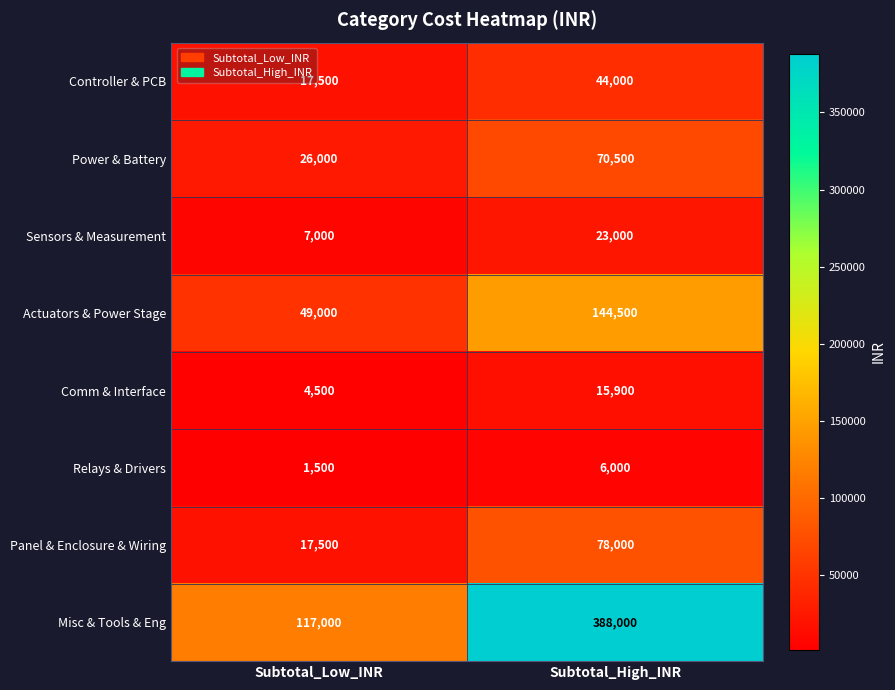

What is the spread (max minus min) of values at Subtotal_High_INR?

382000